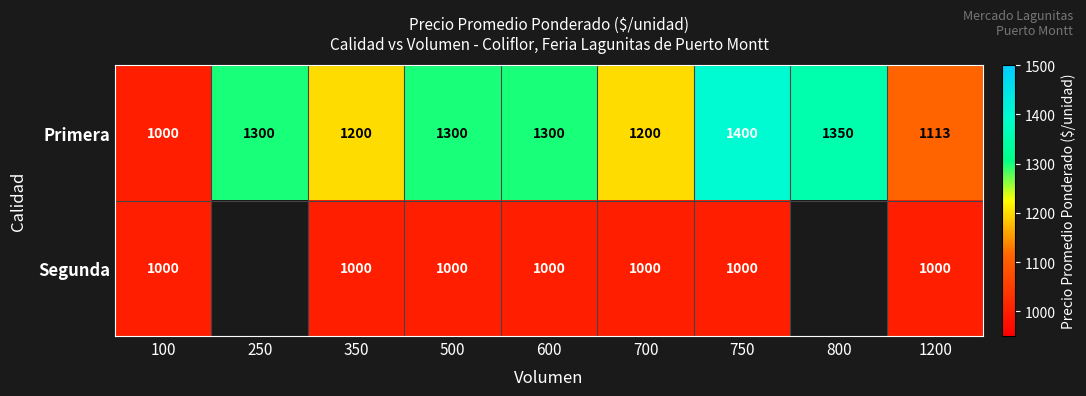

At which label does Primera reach its minimum?

100